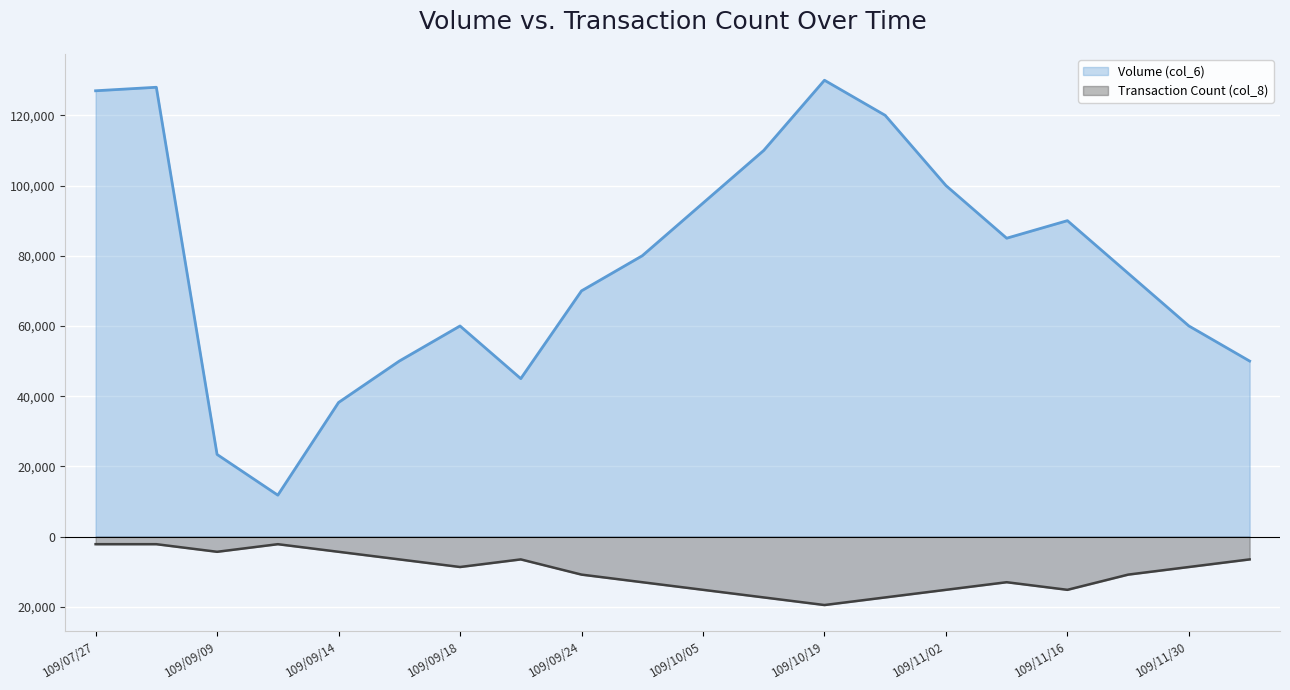

At which category does Transaction Count (col_8) reach its first local peak?

109/09/11